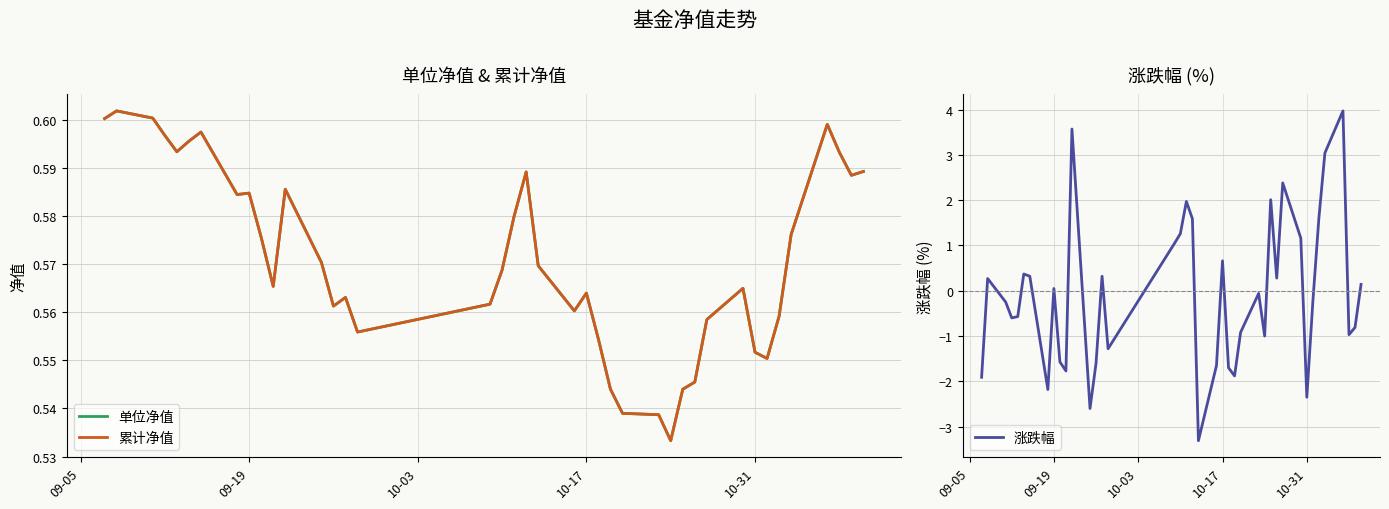

What is the minimum value for 涨跌幅?

-3.3